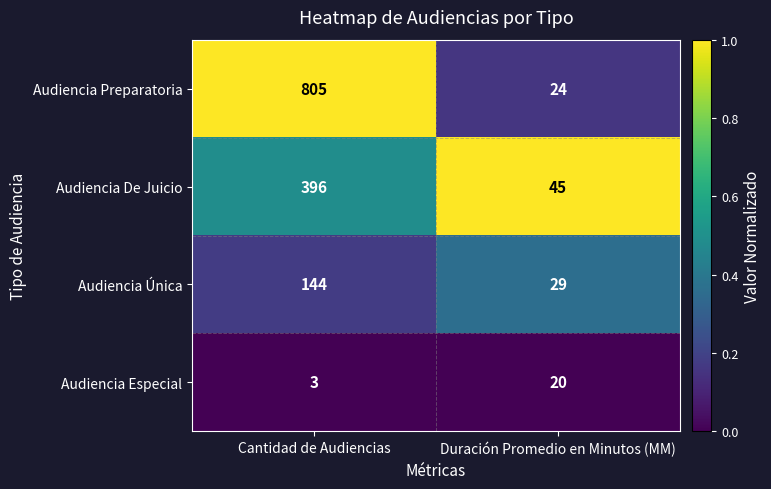

How many distinct data groups are displayed?

4